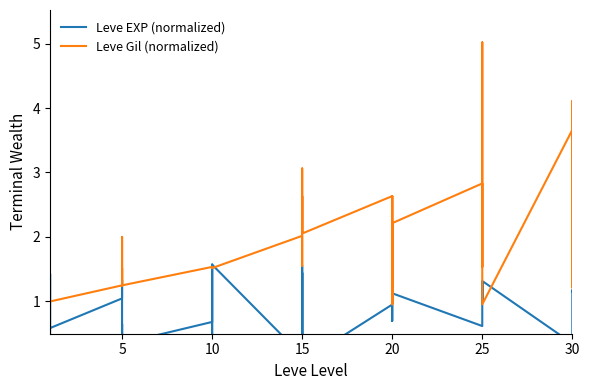

Which category has the highest value in the Leve EXP (normalized) series?

10